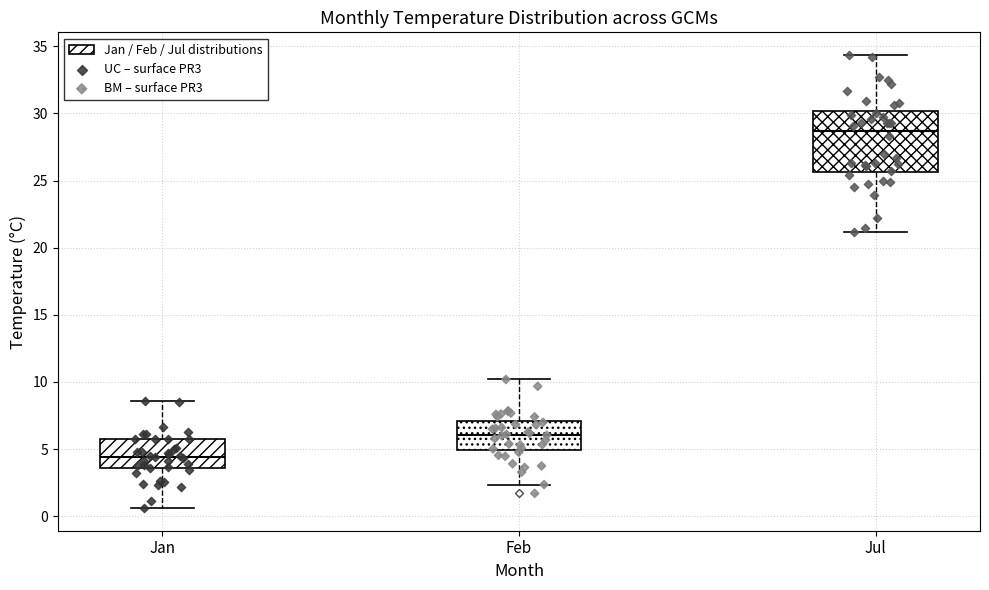

Which box has the highest median line?

Jul